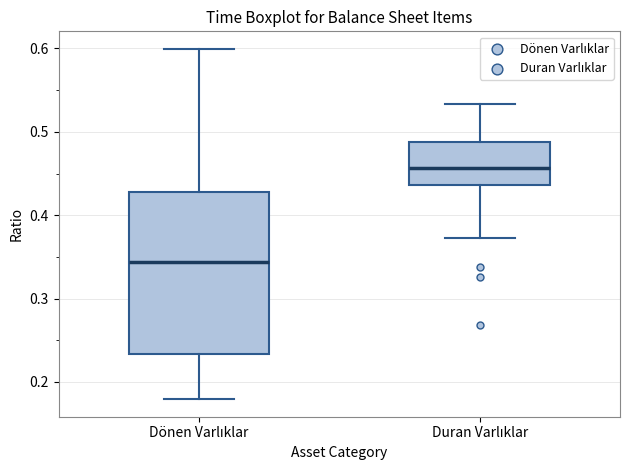

Where does the median line of the box for Duran Varlıklar sit on the y-axis? The values are not printed on the chart, so give them approximately, as read against the axis.

0.46